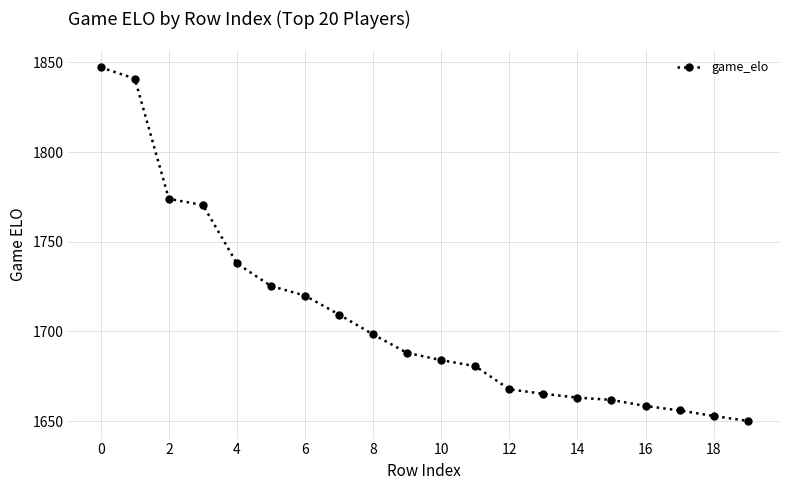

What is the smallest value displayed?

1650.1